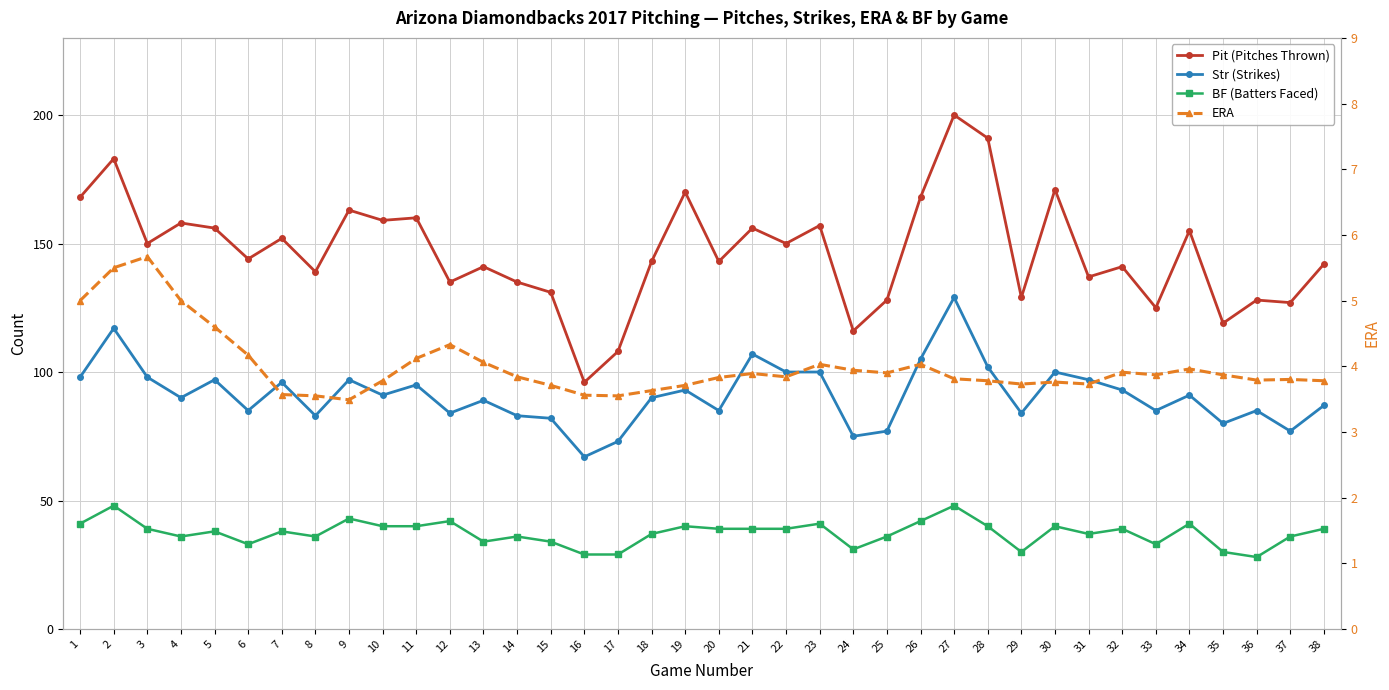

Is it true that ERA equals 3.9 at 32?

True